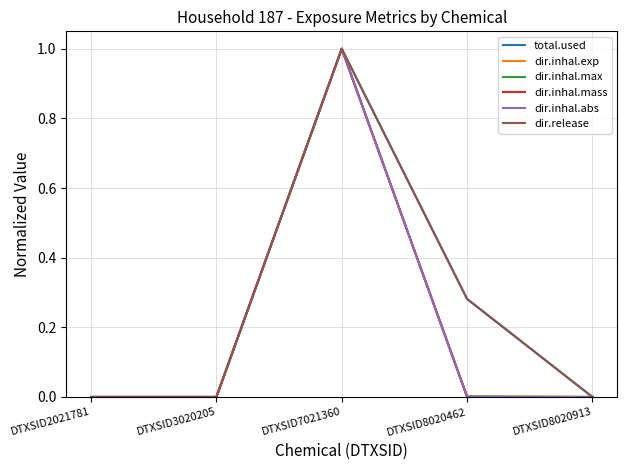

Does the chart have visible grid lines?

Yes